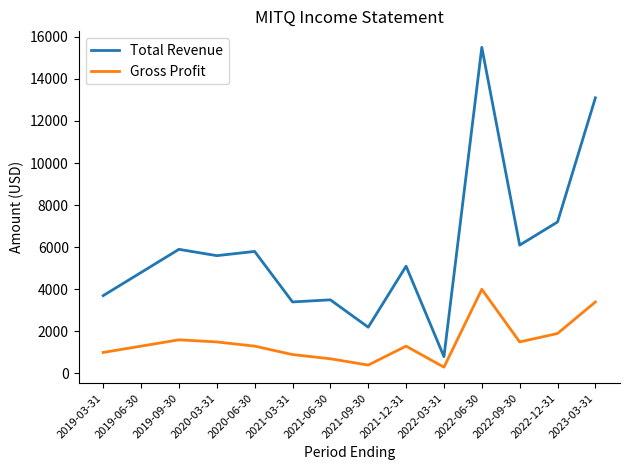

Where is Total Revenue nearest to the value 8150?

2022-12-31